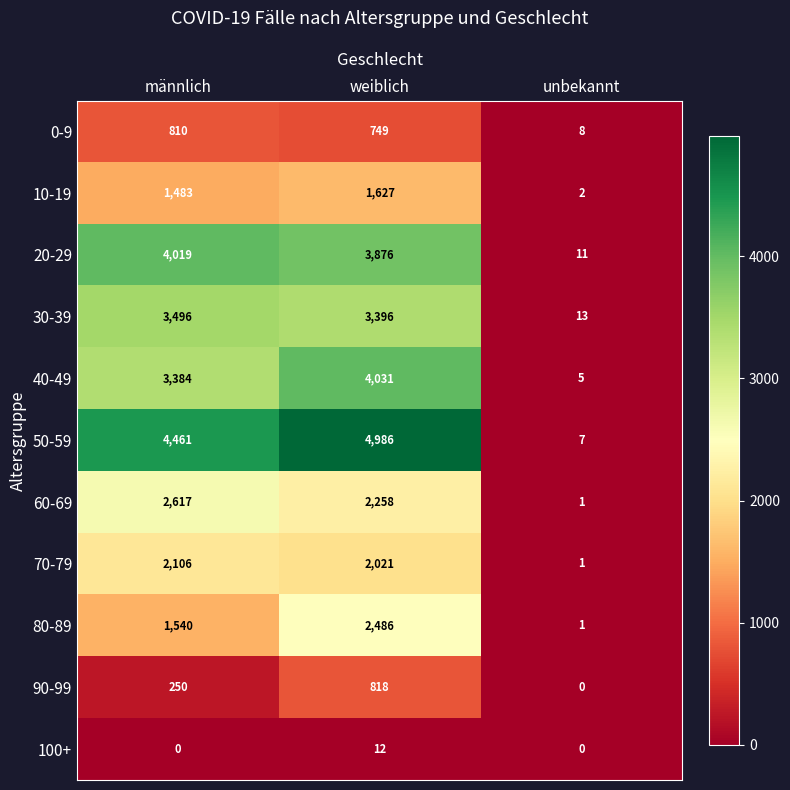

Which series changed the most between männlich and weiblich?

80-89